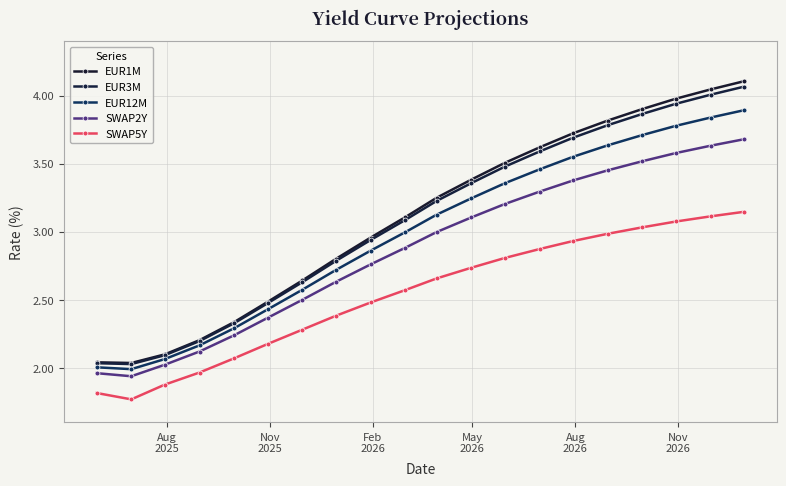

True or false: SWAP5Y and EUR1M intersect in this chart.

False